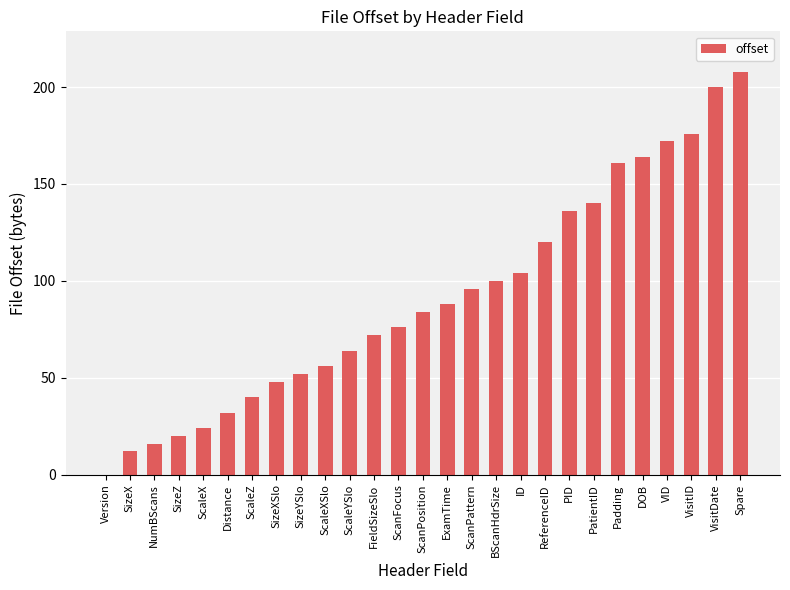

Reading left to right, transcribe all the data shown in this chart.

0	12	16	20	24	32	40	48	52	56	64	72	76	84	88	96	100	104	120	136	140	161	164	172	176	200	208